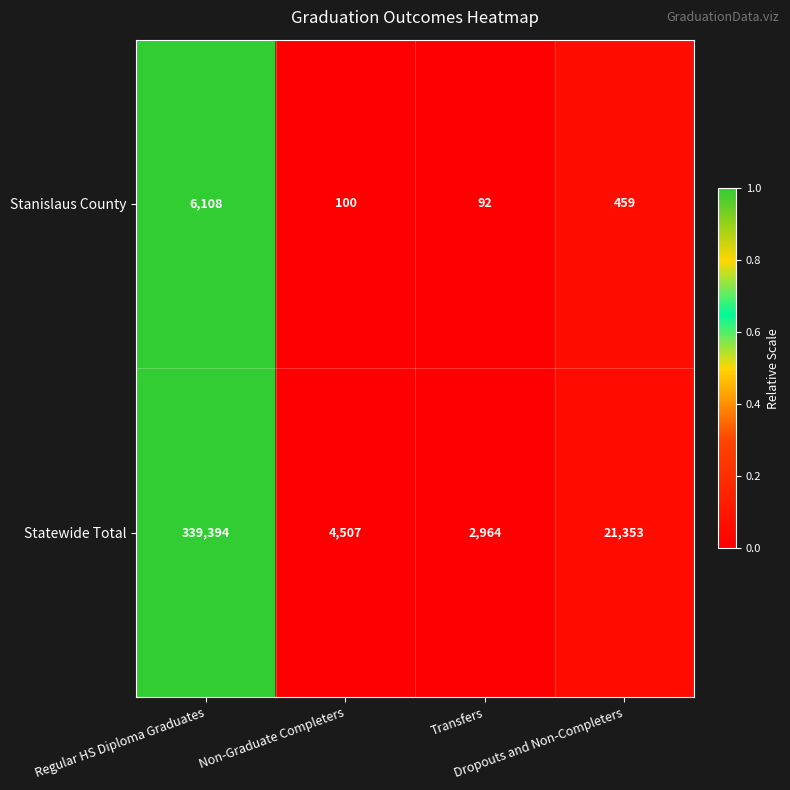

Rank the series by their average value, from lowest to highest.

Stanislaus County, Statewide Total